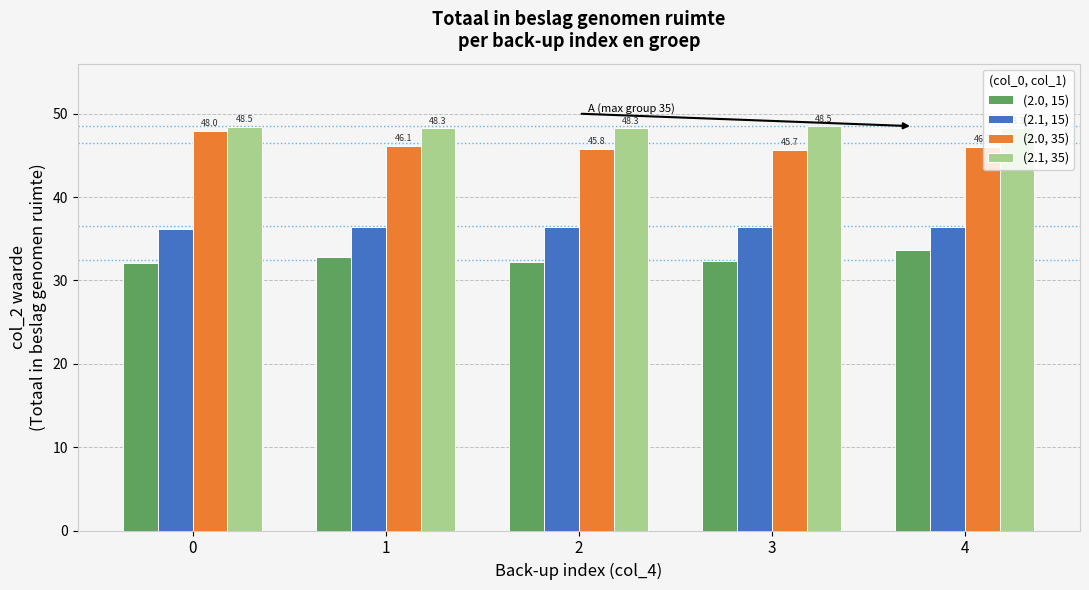

Reading left to right, what are all the values shown in this chart?

(2.0, 15): 32.1	32.8	32.3	32.3	33.7
(2.1, 15): 36.2	36.4	36.4	36.4	36.4
(2.0, 35): 48.0	46.1	45.8	45.7	46.1
(2.1, 35): 48.5	48.3	48.3	48.5	48.3